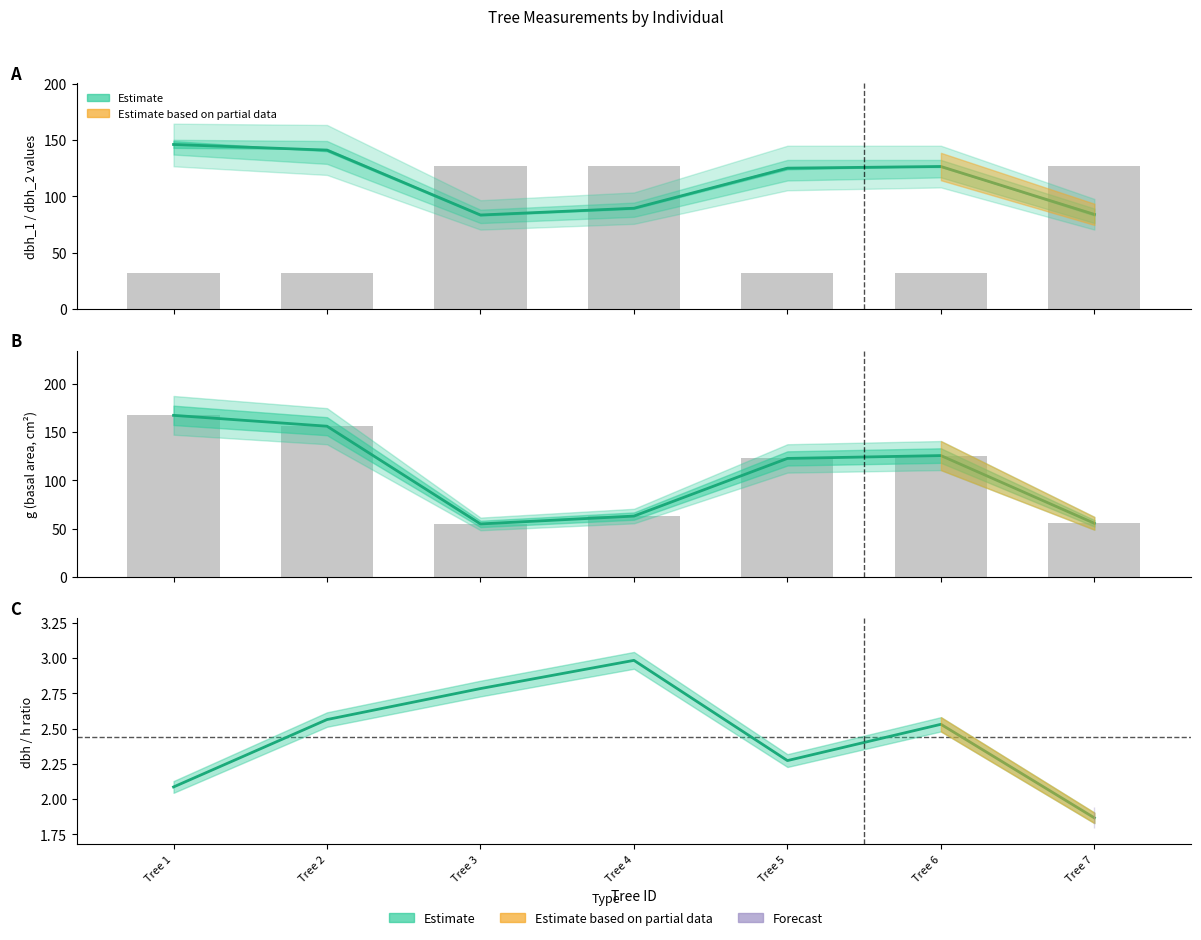

What is the value of the dbh bar at the 5th from the left?

125.0